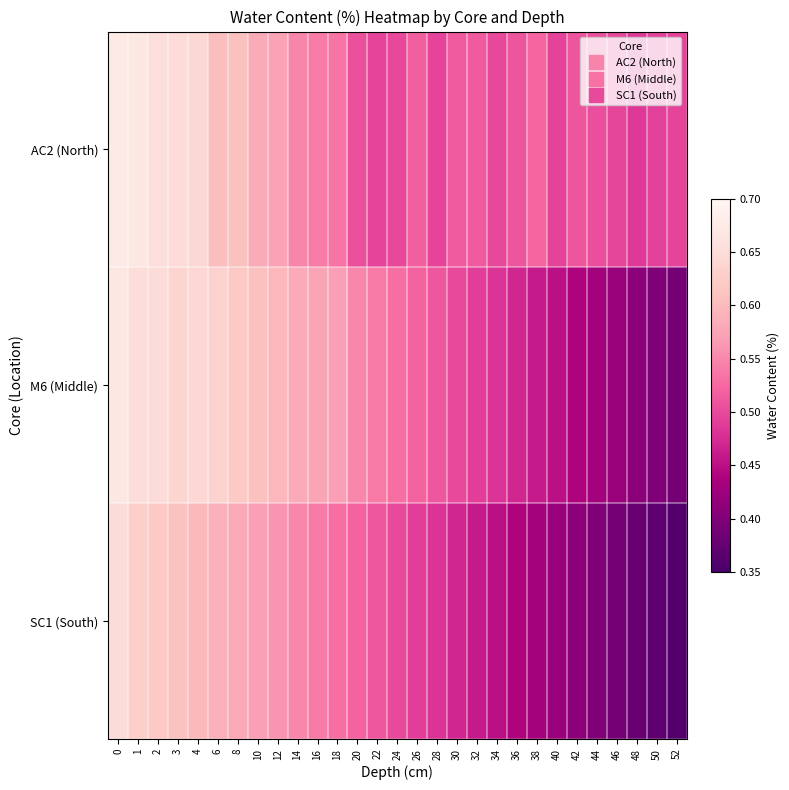

Reading left to right, transcribe all the data shown in this chart.

AC2 (North): 0=0.7	1=0.7	2=0.7	3=0.6	4=0.6	6=0.6	8=0.6	10=0.6	12=0.6	14=0.5	16=0.5	18=0.5	20=0.5	22=0.5	24=0.5	26=0.5	28=0.5	30=0.5	32=0.5	34=0.5	36=0.5	38=0.5	40=0.5	42=0.5	44=0.5	46=0.5	48=0.5	50=0.5	52=0.5
M6 (Middle): 0=0.7	1=0.7	2=0.7	3=0.6	4=0.6	6=0.6	8=0.6	10=0.6	12=0.6	14=0.6	16=0.6	18=0.6	20=0.6	22=0.5	24=0.5	26=0.5	28=0.5	30=0.5	32=0.5	34=0.5	36=0.5	38=0.5	40=0.5	42=0.4	44=0.4	46=0.4	48=0.4	50=0.4	52=0.4
SC1 (South): 0=0.7	1=0.6	2=0.6	3=0.6	4=0.6	6=0.6	8=0.6	10=0.6	12=0.6	14=0.6	16=0.5	18=0.5	20=0.5	22=0.5	24=0.5	26=0.5	28=0.5	30=0.5	32=0.5	34=0.5	36=0.4	38=0.4	40=0.4	42=0.4	44=0.4	46=0.4	48=0.4	50=0.4	52=0.4